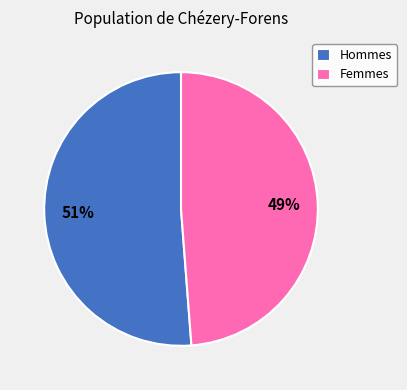

Which has a higher value, Femmes or Hommes?

Hommes